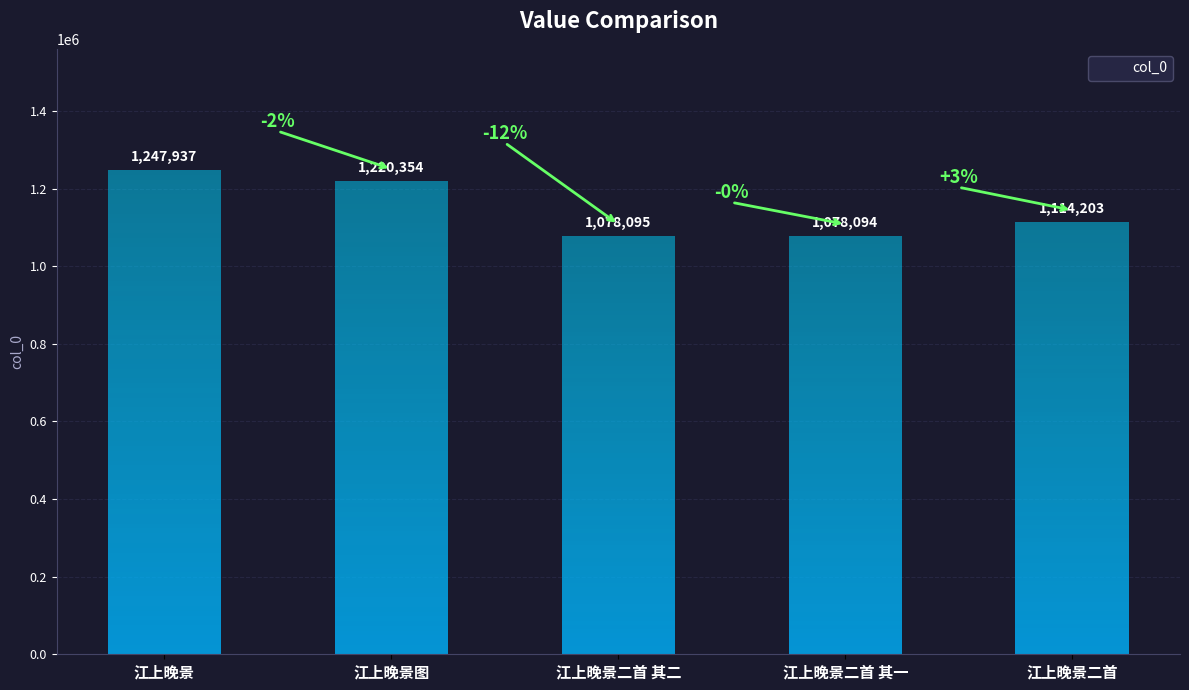

At which category does the chart reach its peak across all series?

江上晚景